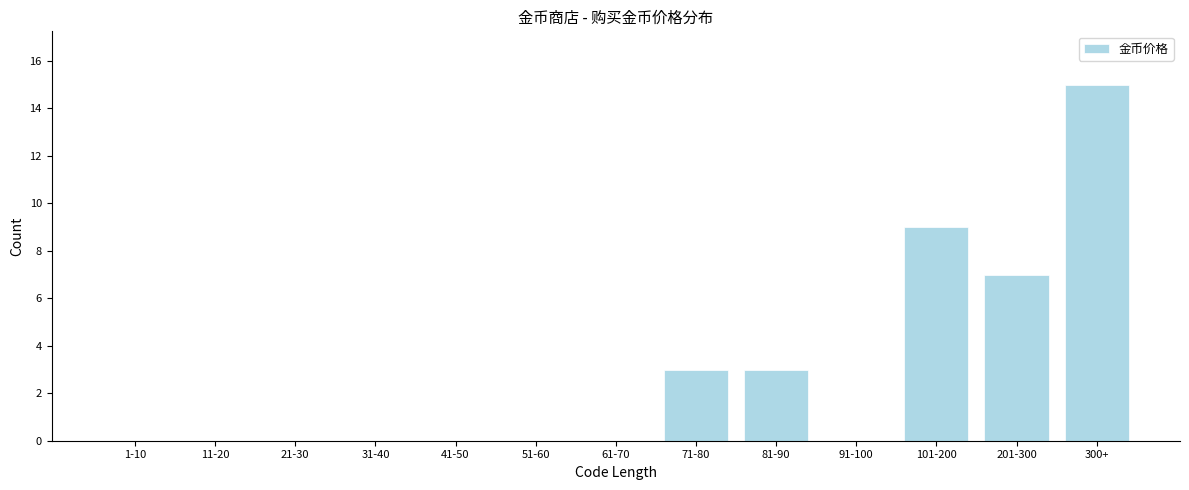

Reading right to left, what are all the values shown in this chart?

300+=15	201-300=7	101-200=9	91-100=0	81-90=3	71-80=3	61-70=0	51-60=0	41-50=0	31-40=0	21-30=0	11-20=0	1-10=0